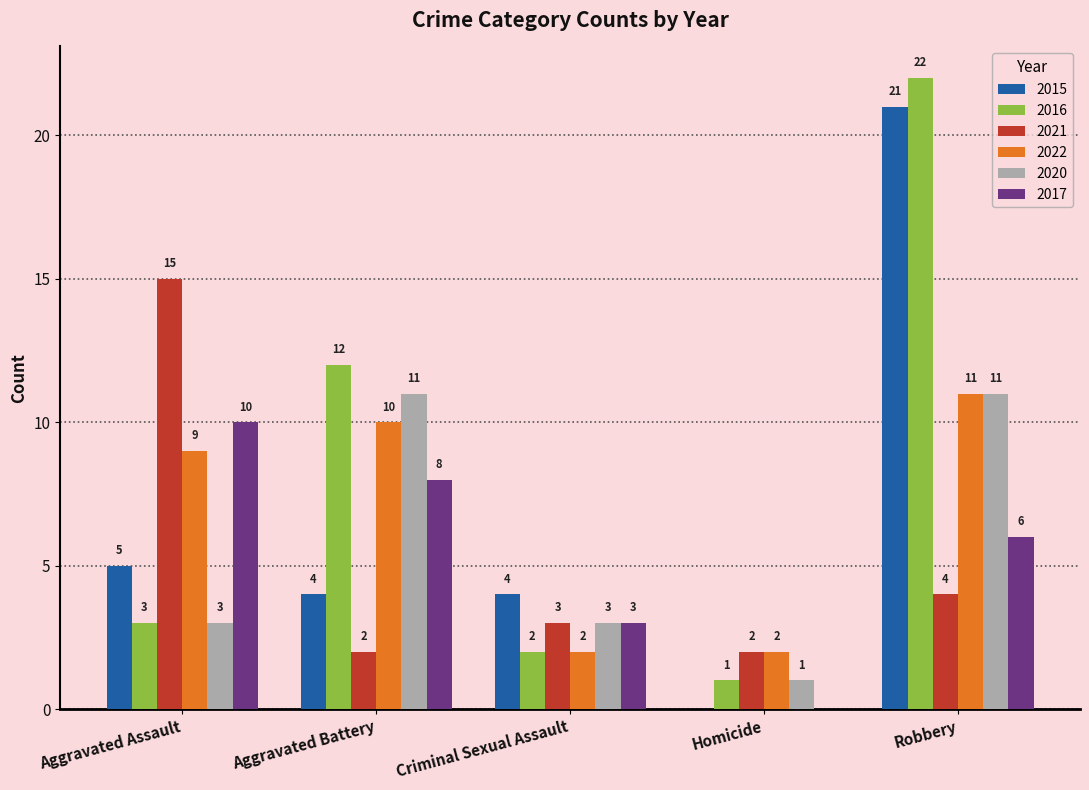

At which label does 2015 reach its peak?

Robbery